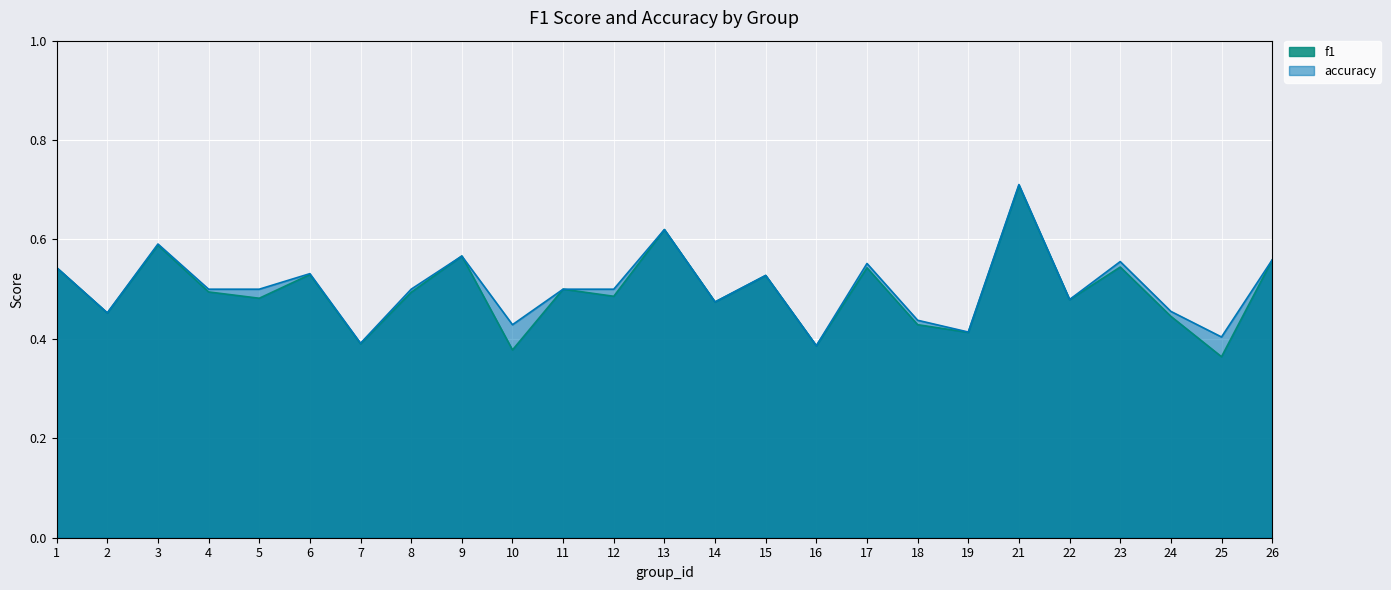

Reading right to left, transcribe all the data shown in this chart.

f1: 26=0.6	25=0.4	24=0.4	23=0.5	22=0.5	21=0.7	19=0.4	18=0.4	17=0.5	16=0.4	15=0.5	14=0.5	13=0.6	12=0.5	11=0.5	10=0.4	9=0.6	8=0.5	7=0.4	6=0.5	5=0.5	4=0.5	3=0.6	2=0.5	1=0.5
accuracy: 26=0.6	25=0.4	24=0.5	23=0.6	22=0.5	21=0.7	19=0.4	18=0.4	17=0.6	16=0.4	15=0.5	14=0.5	13=0.6	12=0.5	11=0.5	10=0.4	9=0.6	8=0.5	7=0.4	6=0.5	5=0.5	4=0.5	3=0.6	2=0.5	1=0.5